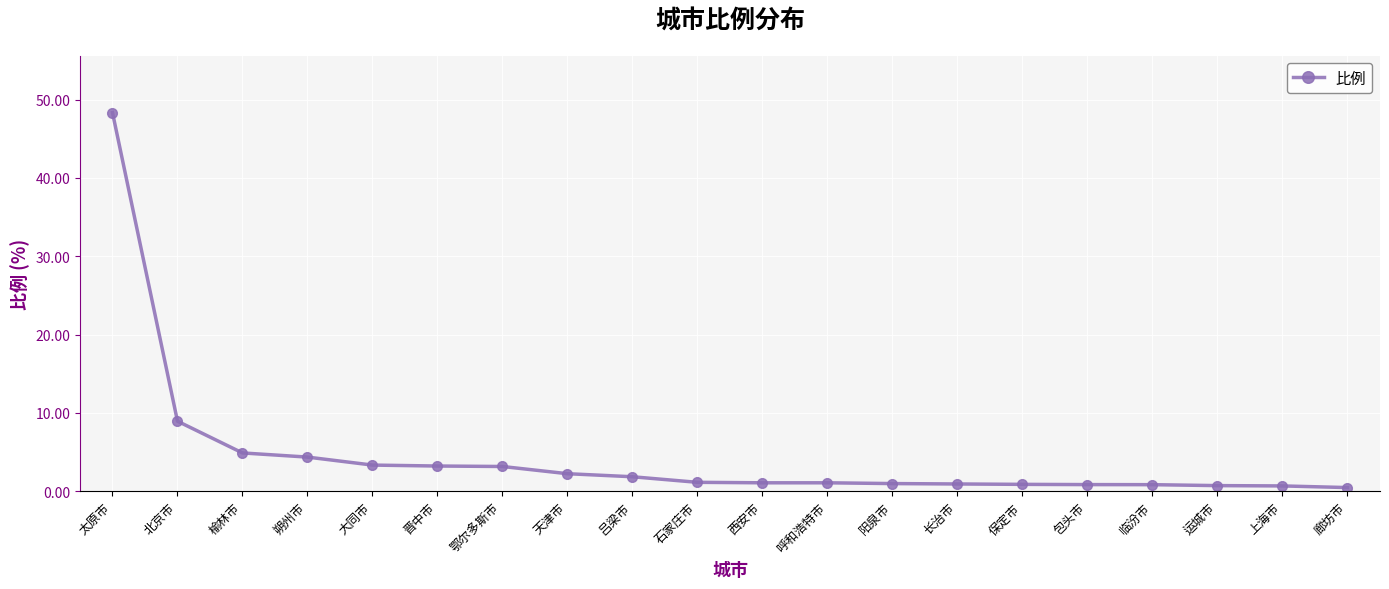

What is the minimum value shown in the chart?

0.5